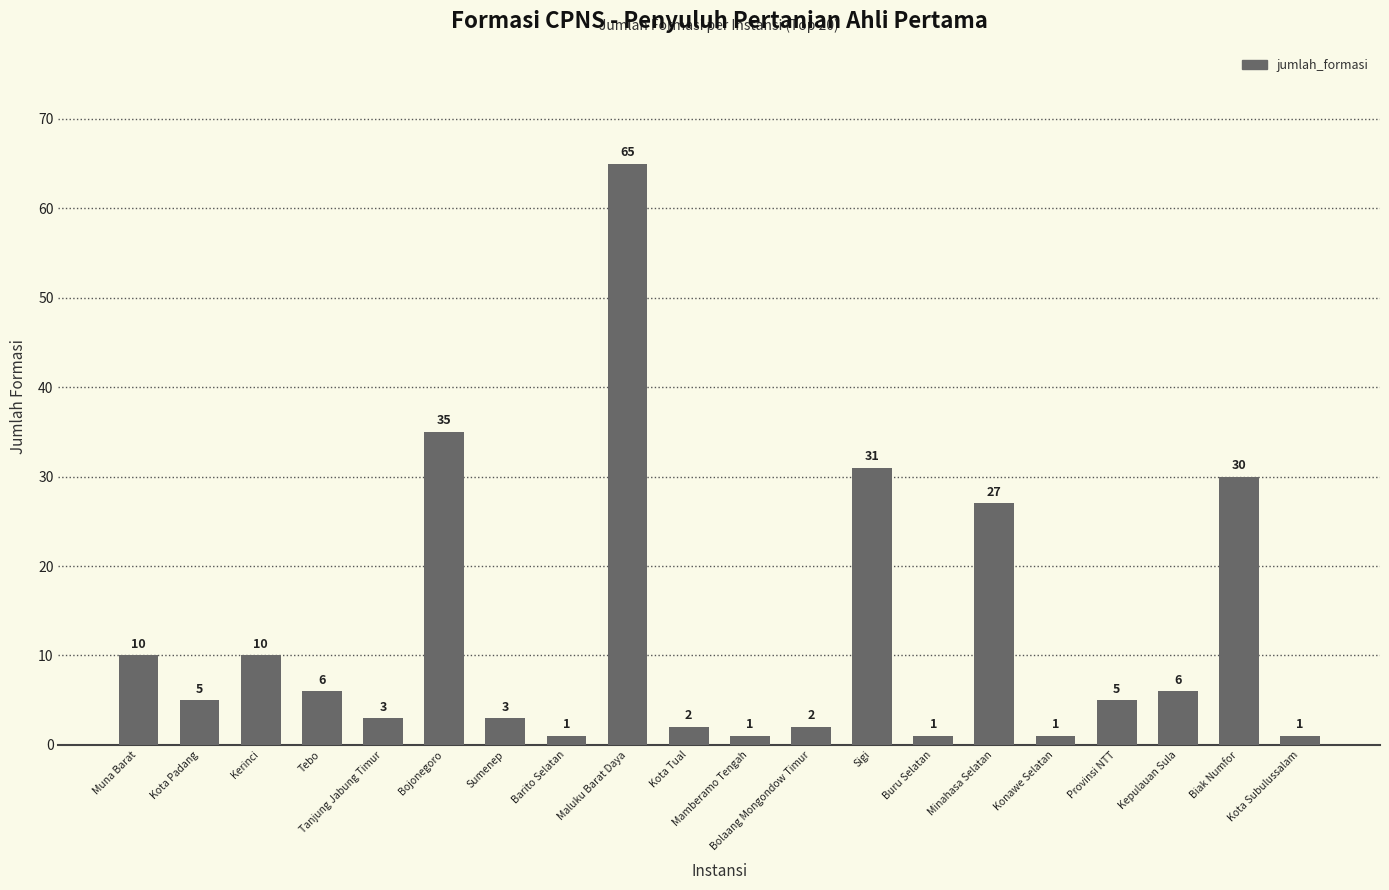

The value at Kota Tual is 2. True or false?

True